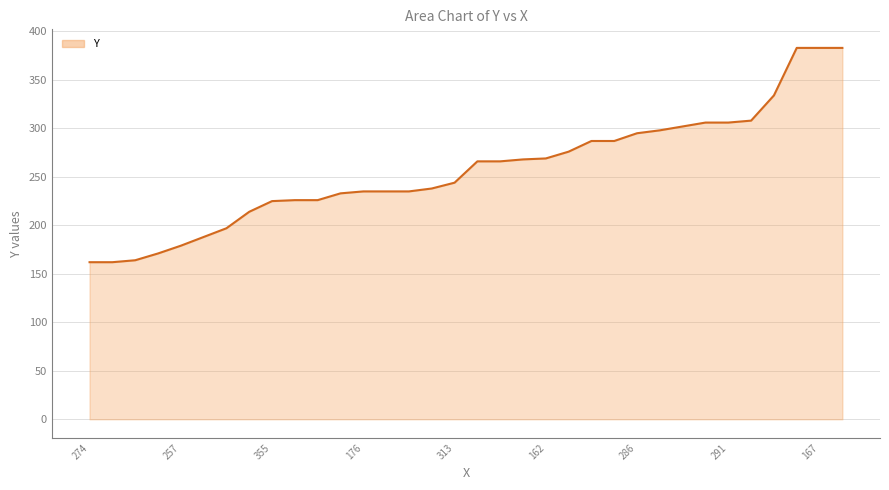

What is the greatest value displayed?

383